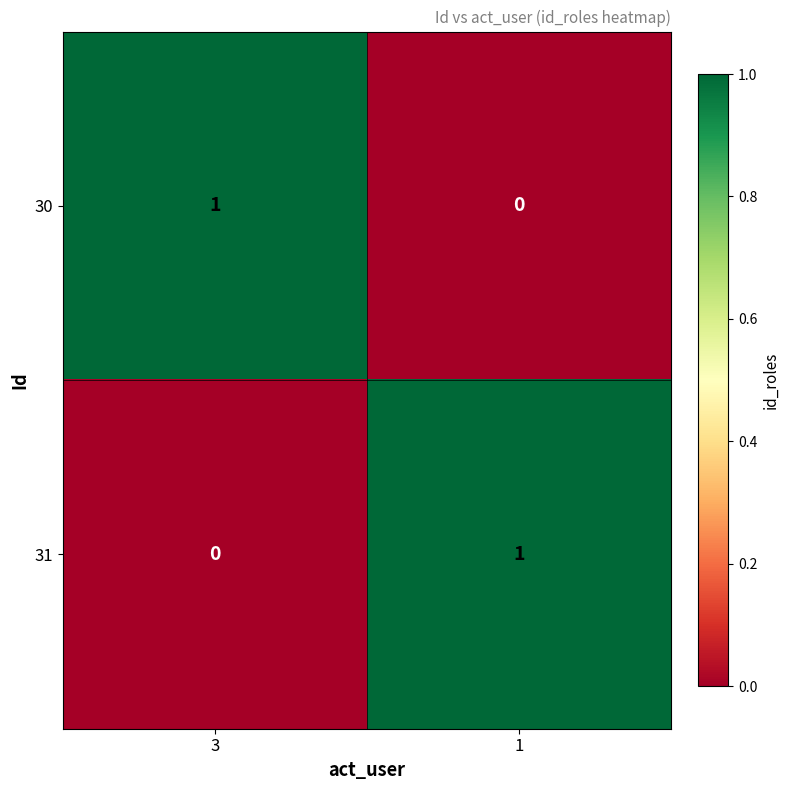

At 1, list the series in order from largest to smallest.

31, 30